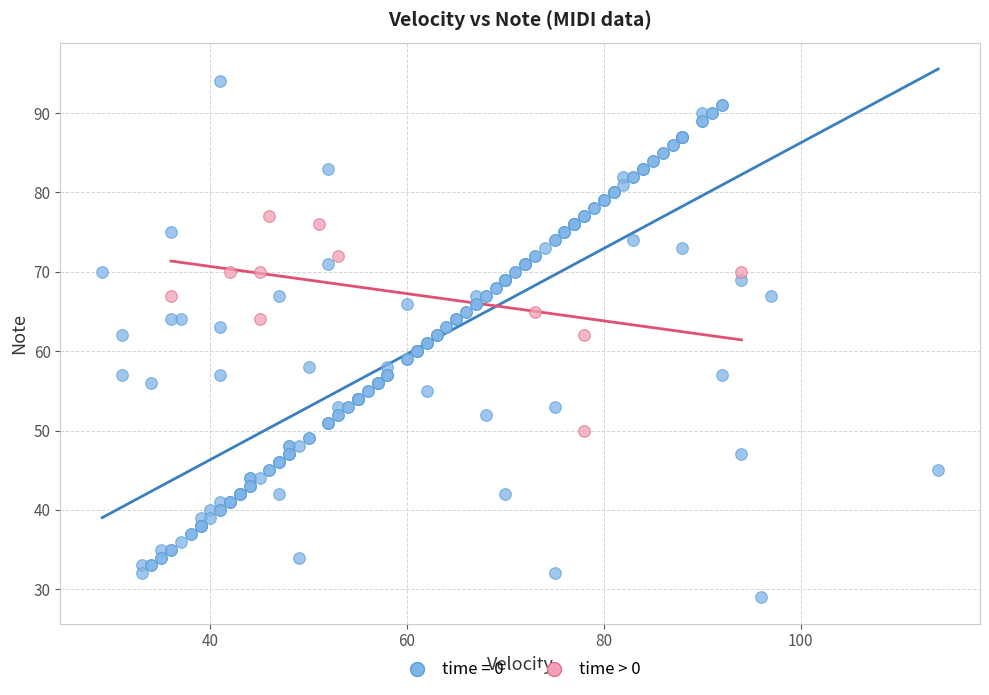

Which series contains the lowest Y value?

time = 0